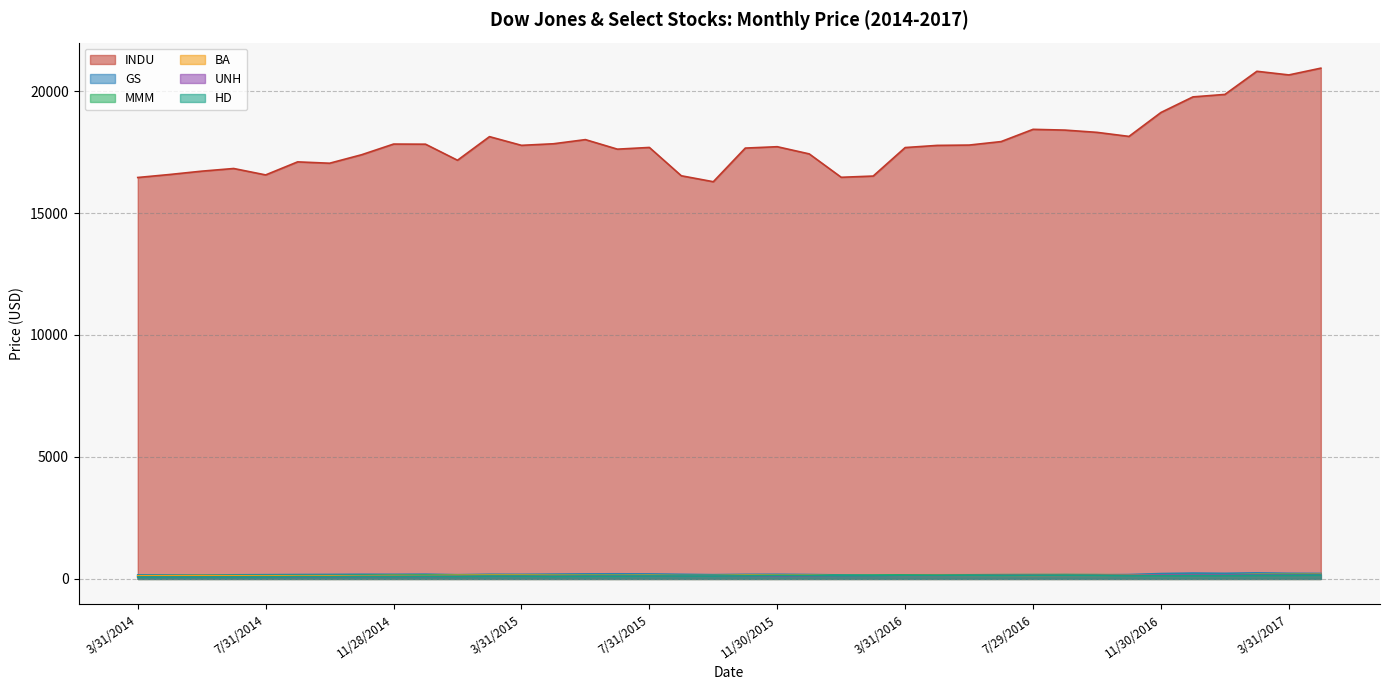

At which category does MMM reach its first local valley?

7/31/2014